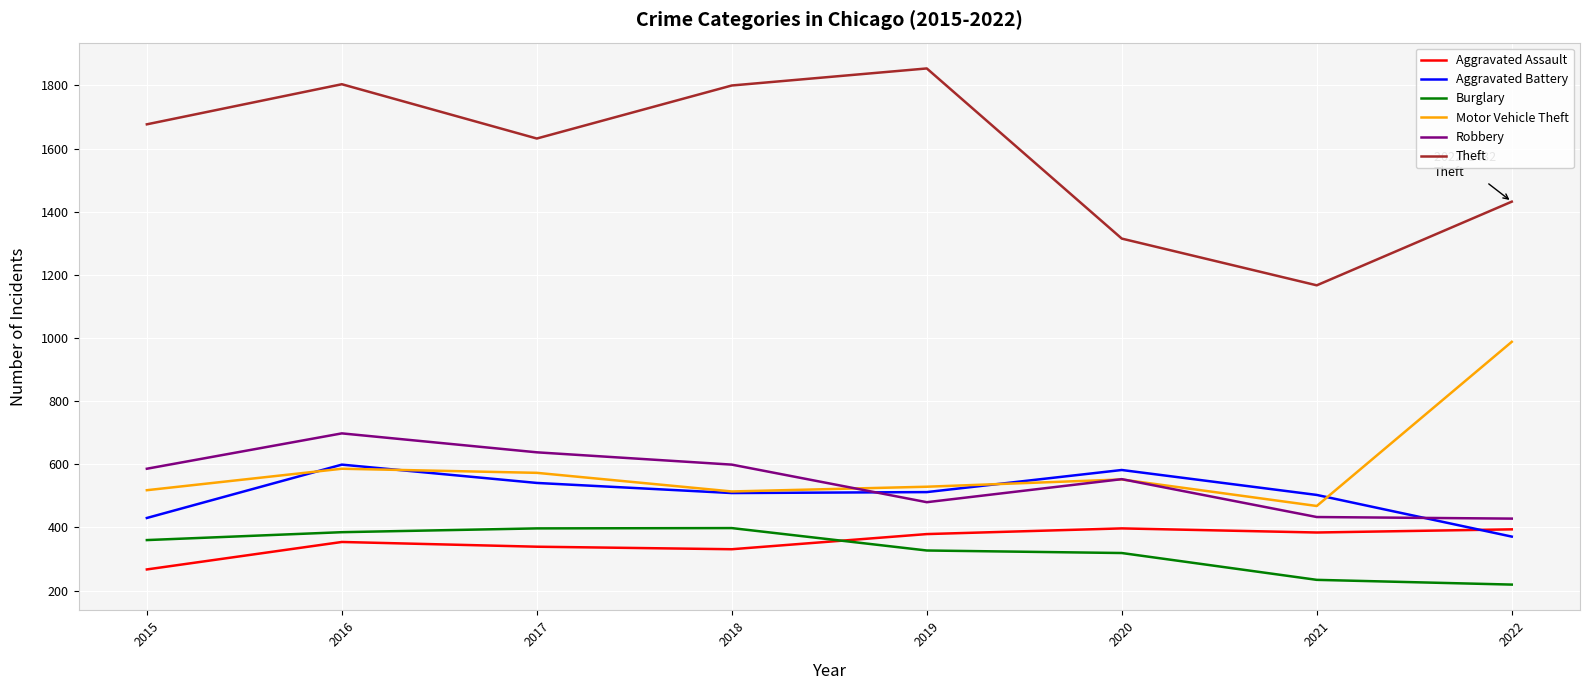

Between 2015 and 2020, which series saw the biggest shift?

Theft